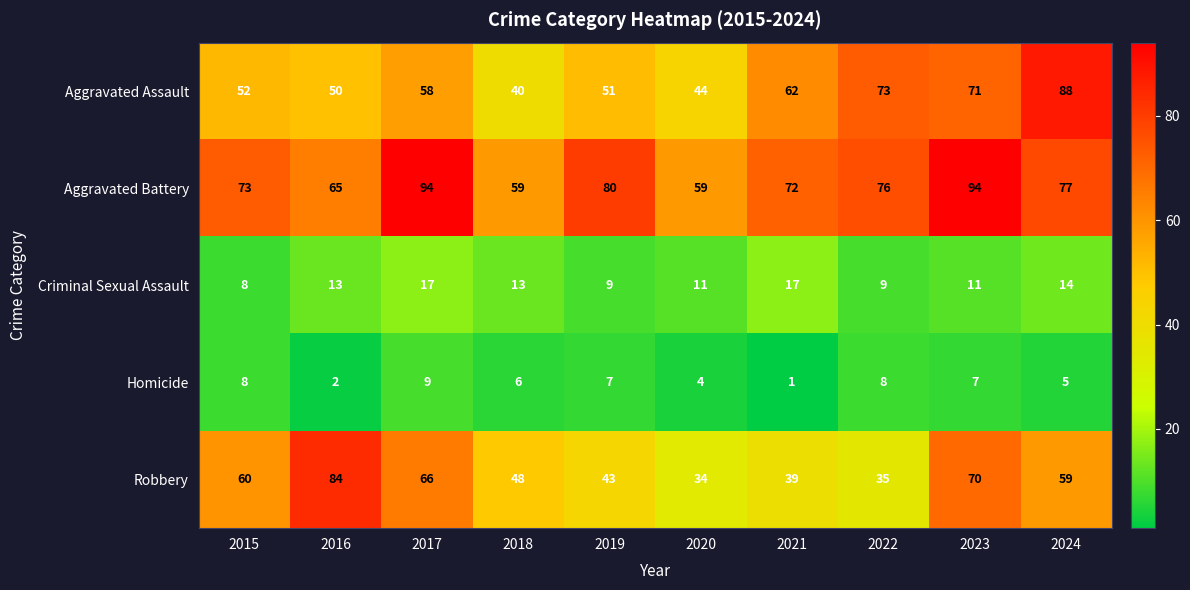

The Aggravated Assault series shows 71 at 2023. True or false?

True